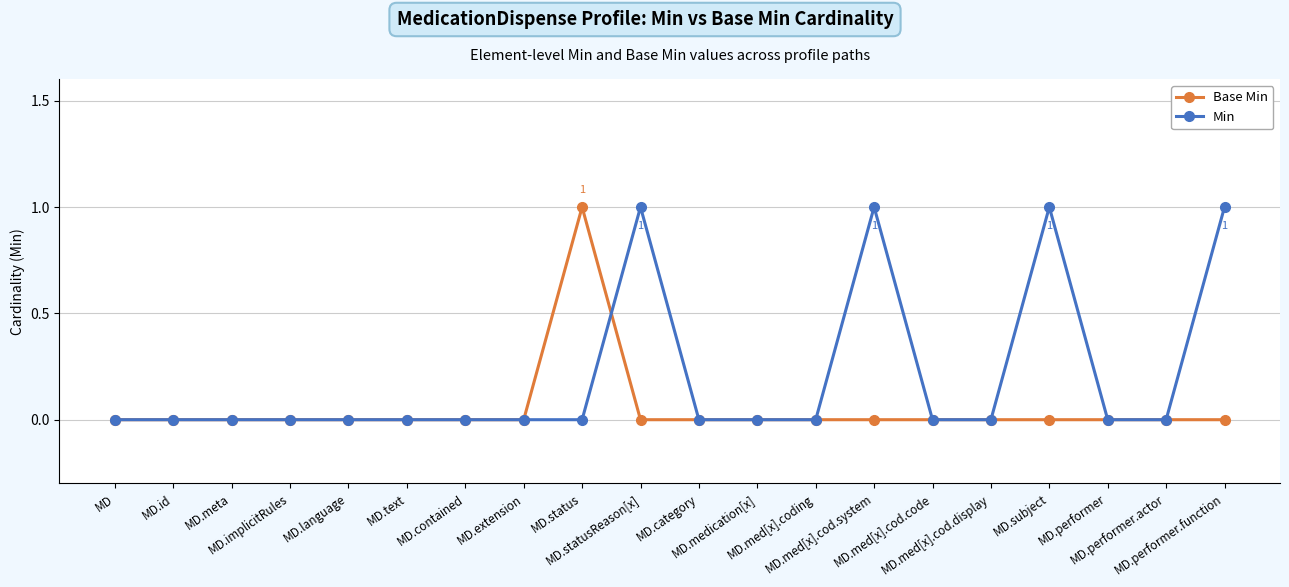

List the series in order of their peak value, lowest first.

Base Min, Min